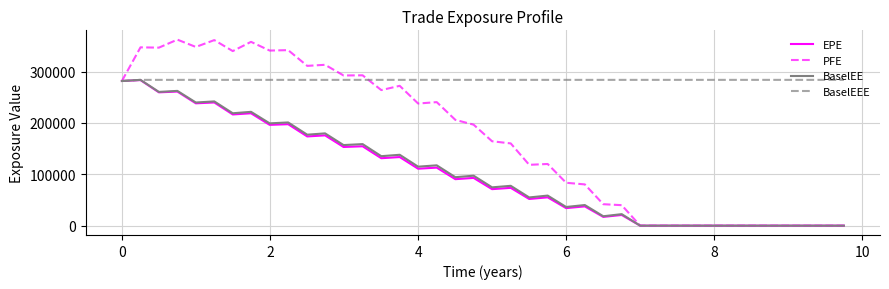

Which series has the largest total across all categories?

BaselEEE